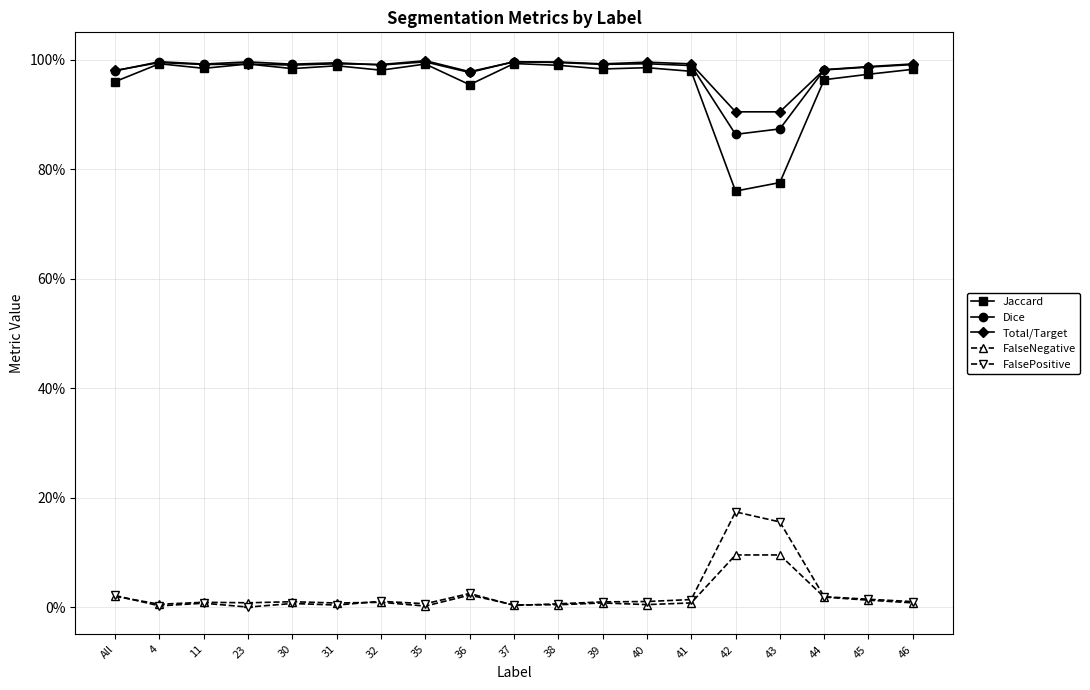

Where is the first local minimum for Jaccard?

11